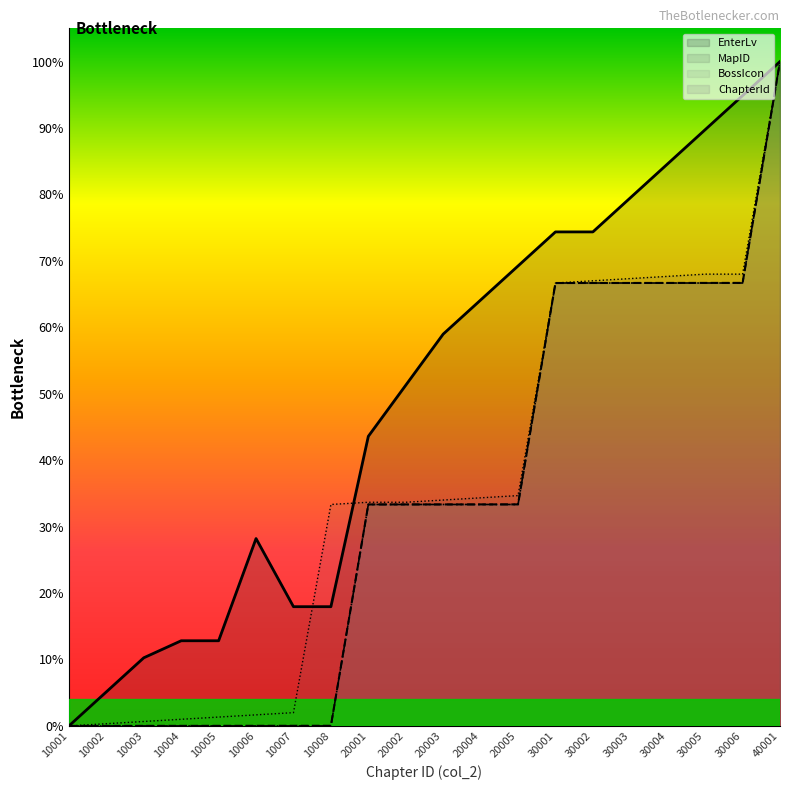

List the series in order of their peak value, highest first.

EnterLv, BossIcon, MapID, ChapterId